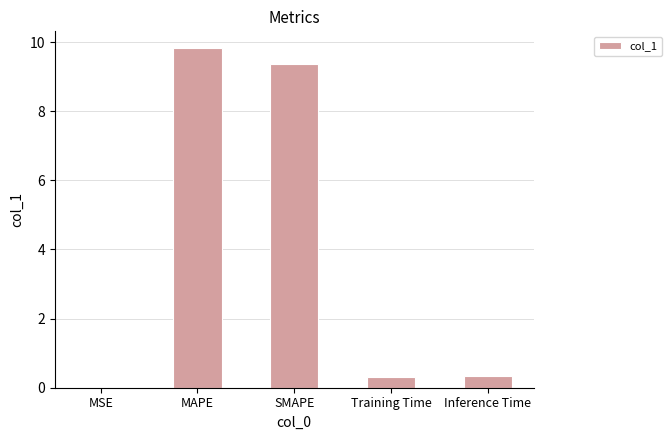

What is the change in value from MAPE to Training Time?

-9.5